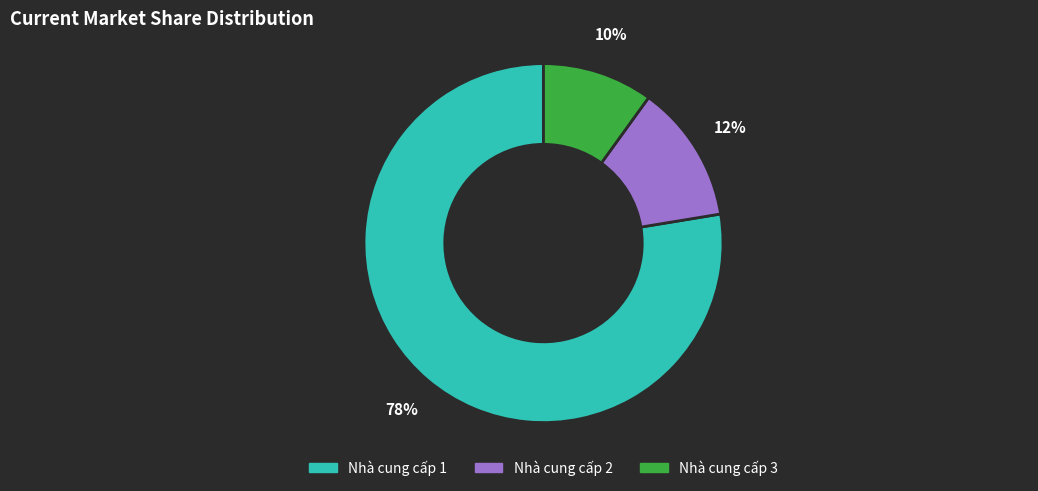

Rank the categories by value from lowest to highest.

Nhà cung cấp 3, Nhà cung cấp 2, Nhà cung cấp 1